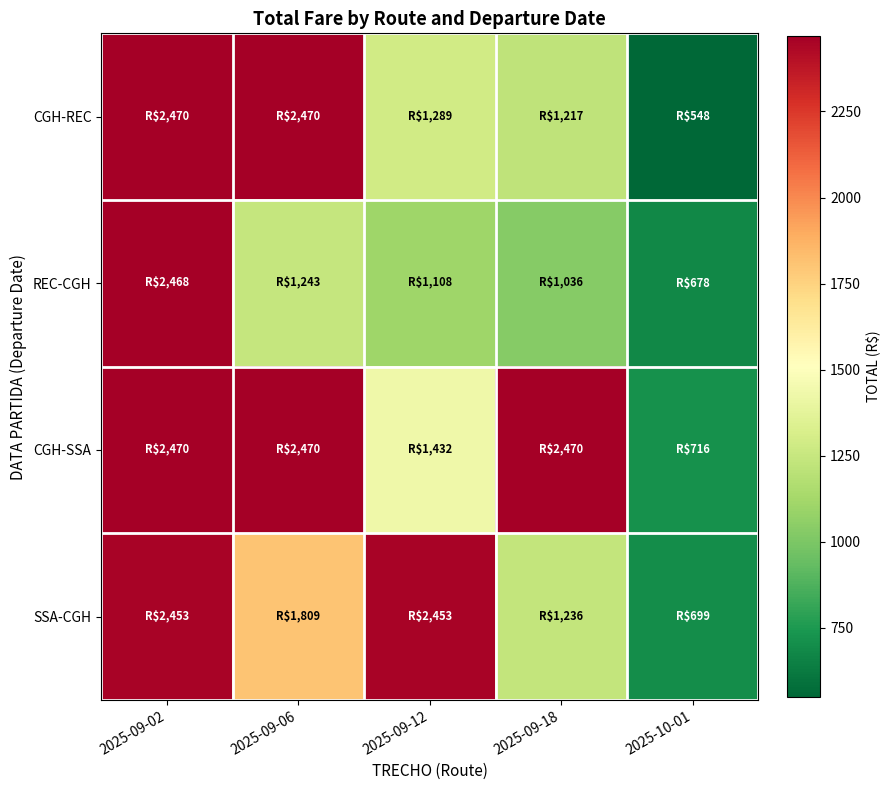

Which has a higher value, 2025-10-01 or 2025-09-18?

2025-09-18